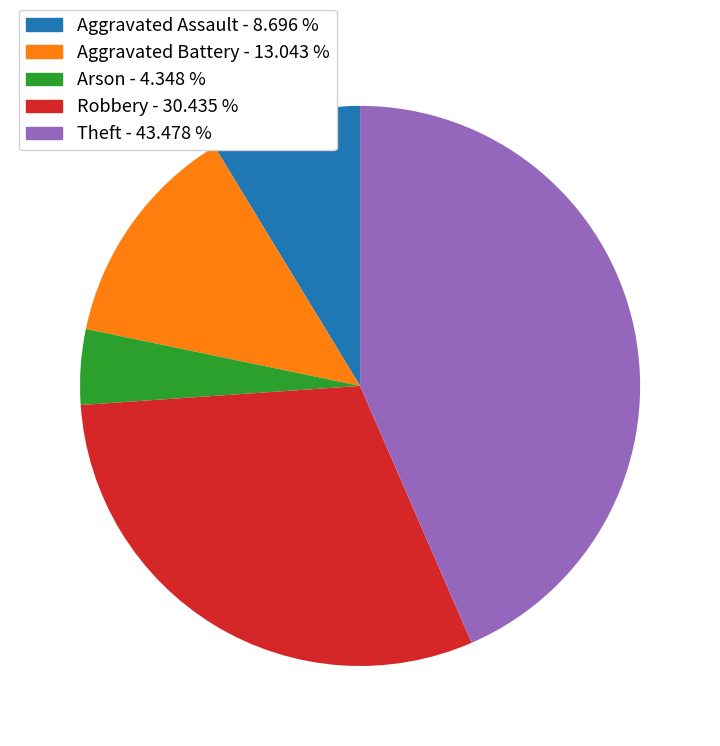

True or false: Robbery accounts for 39% of the total.

False